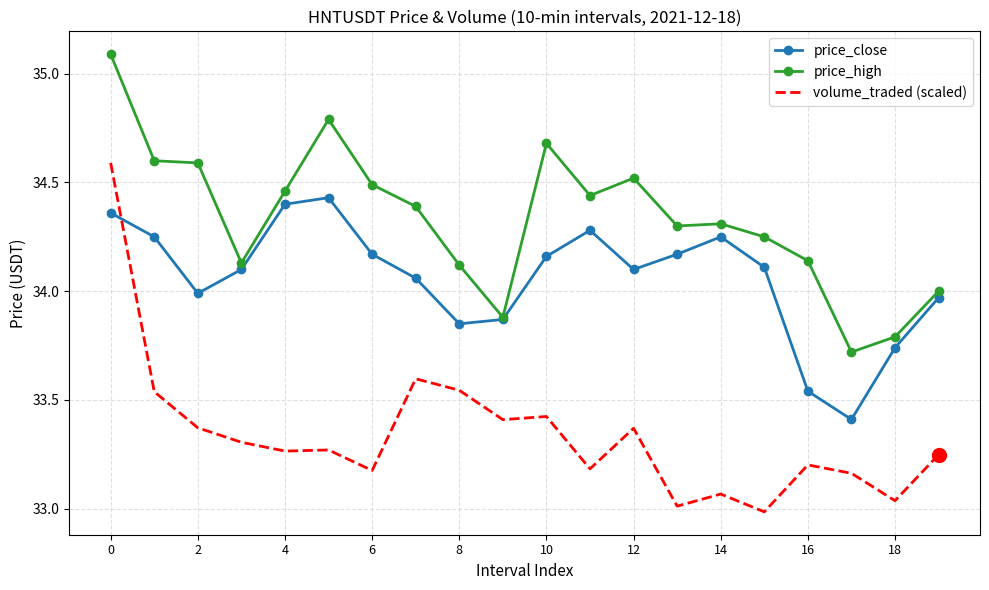

How many times do price_close and volume_traded (scaled) cross each other?

1